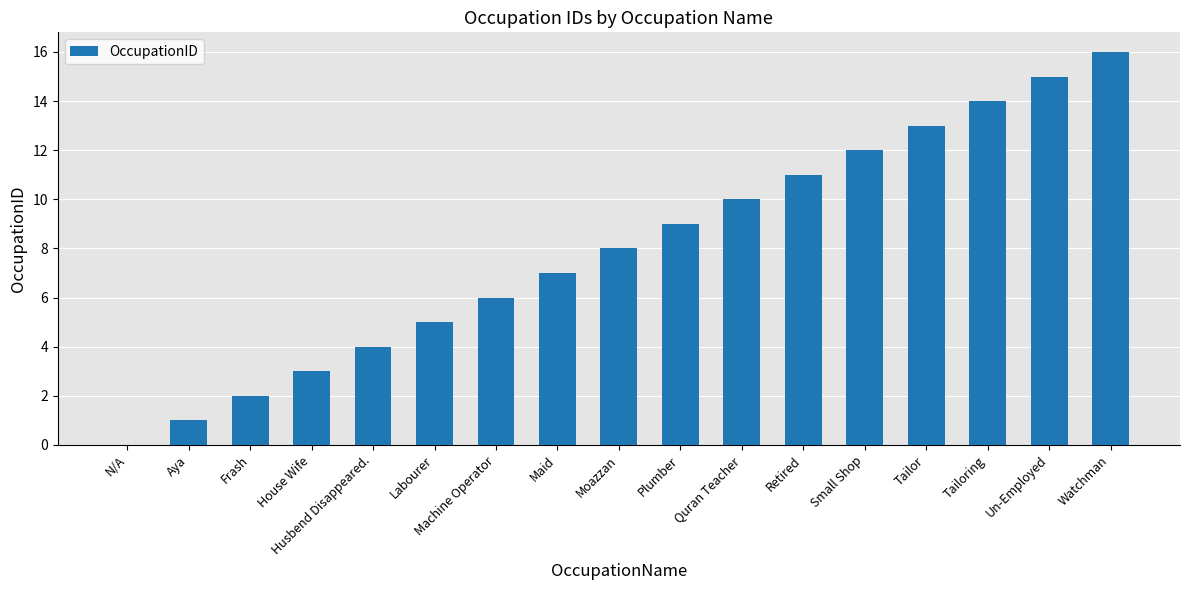

At which label is the value closest to 8?

Moazzan